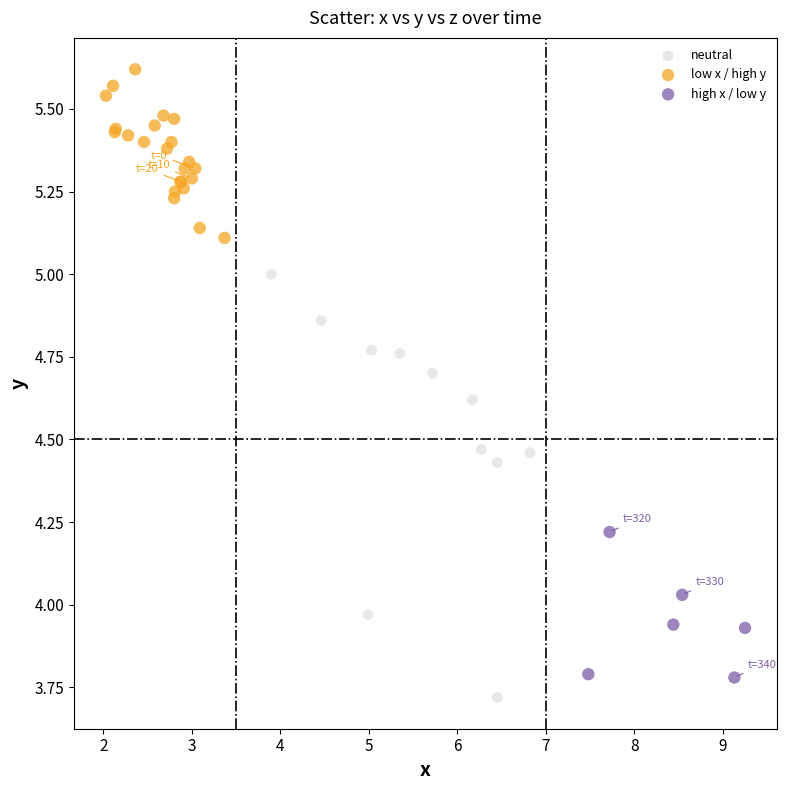

Which series contains the highest Y value?

low x / high y